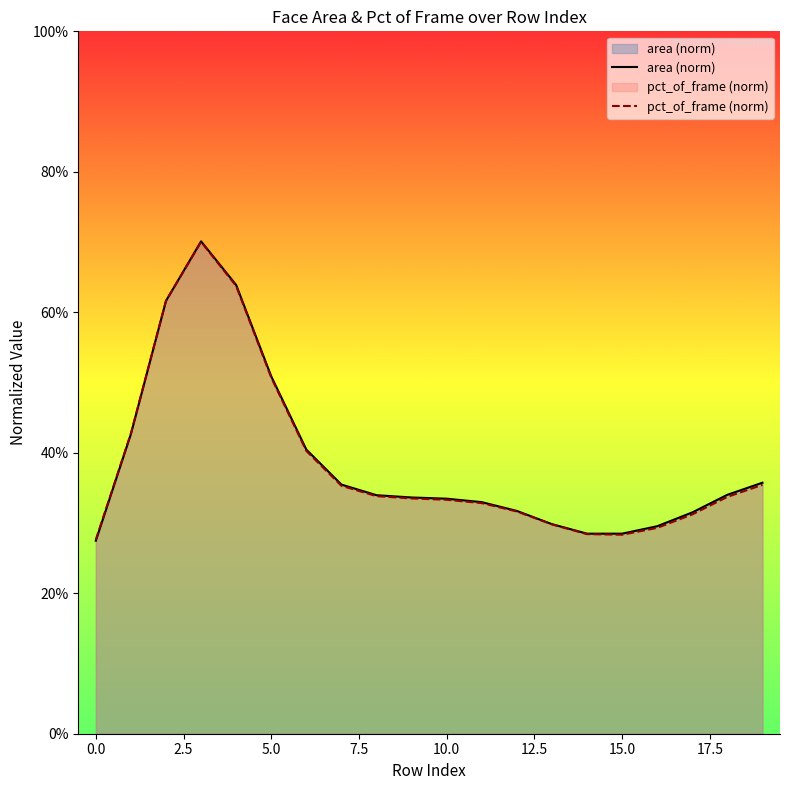

Between 10.0 and 13, which is larger?

10.0